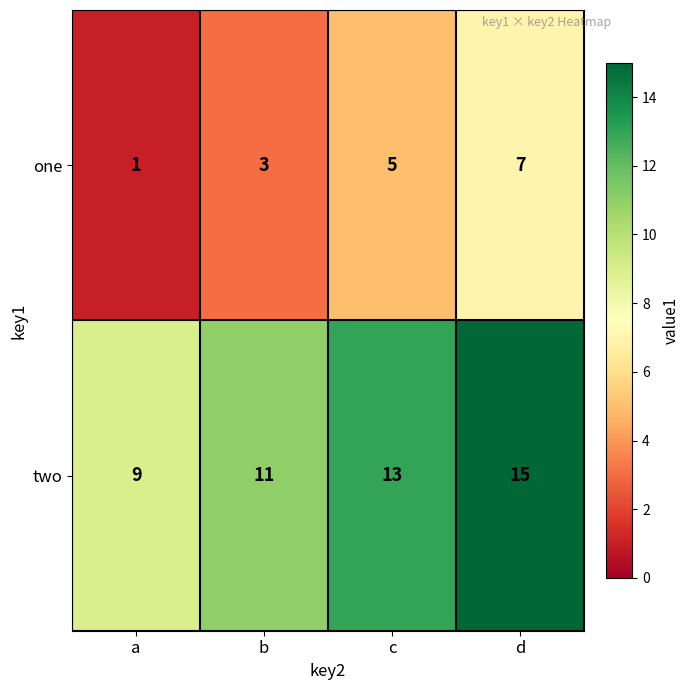

Count the number of data series in this chart.

2